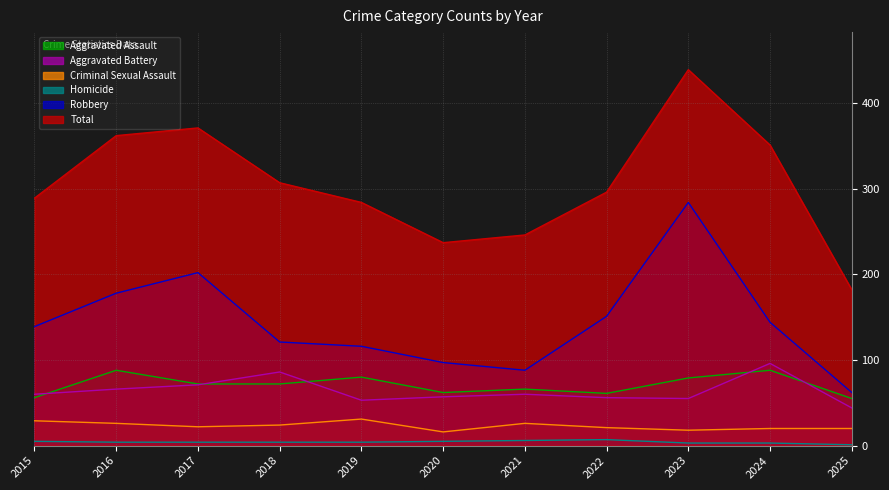

True or false: Aggravated Battery has a value of 56 at 2022.

True